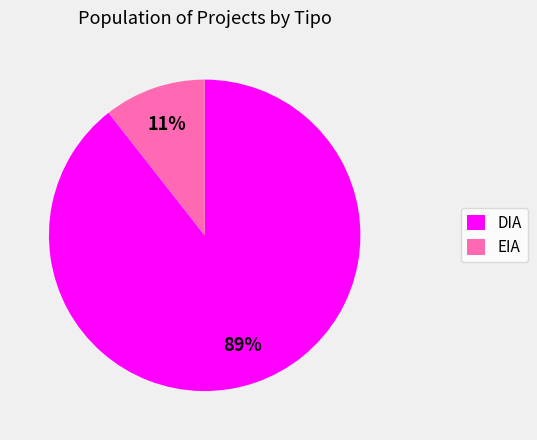

To the nearest percent, what portion does EIA represent?

11%